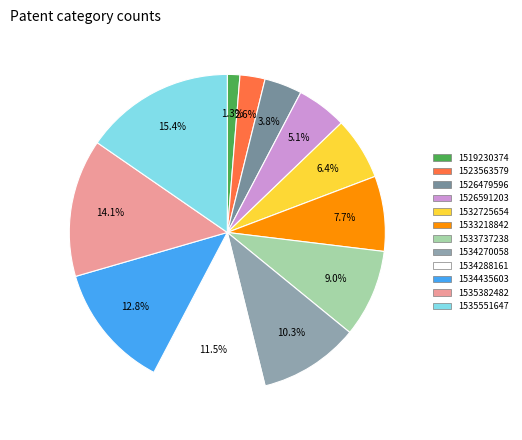

What is the change in value from 1526591203 to 1534435603?

+6